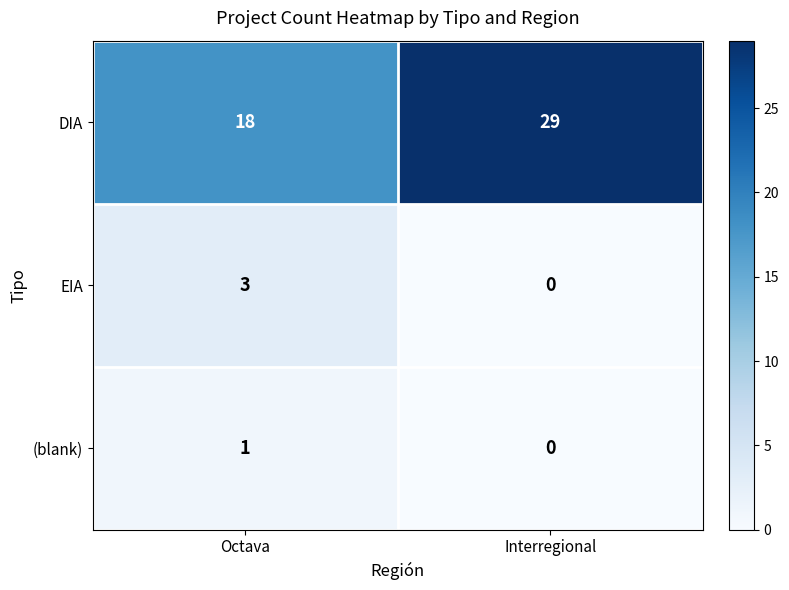

Which category has the highest value in the (blank) series?

Octava